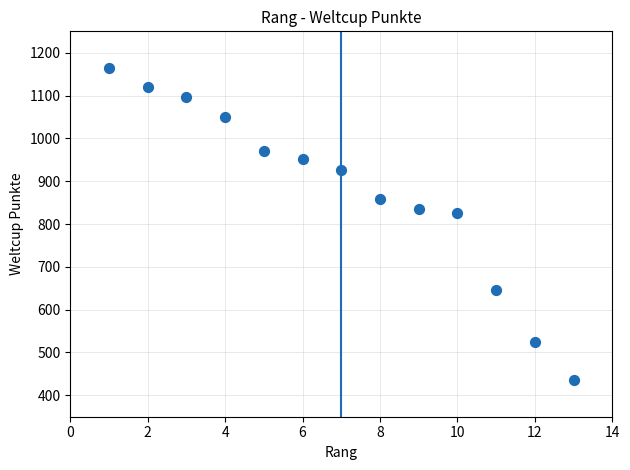

What is the range of Y values (max minus min)?

729